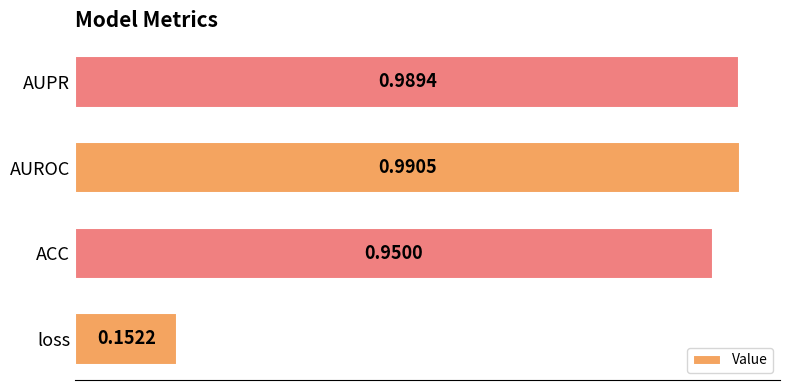

Which has a higher value, loss or AUROC?

AUROC